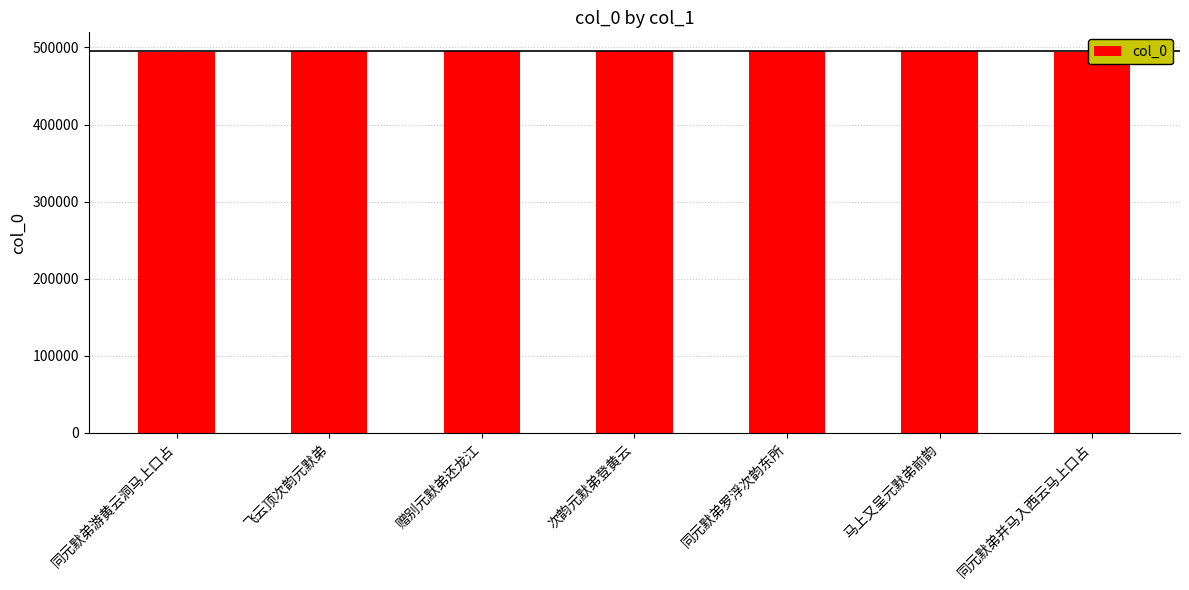

What is the difference between the maximum and minimum values?

292